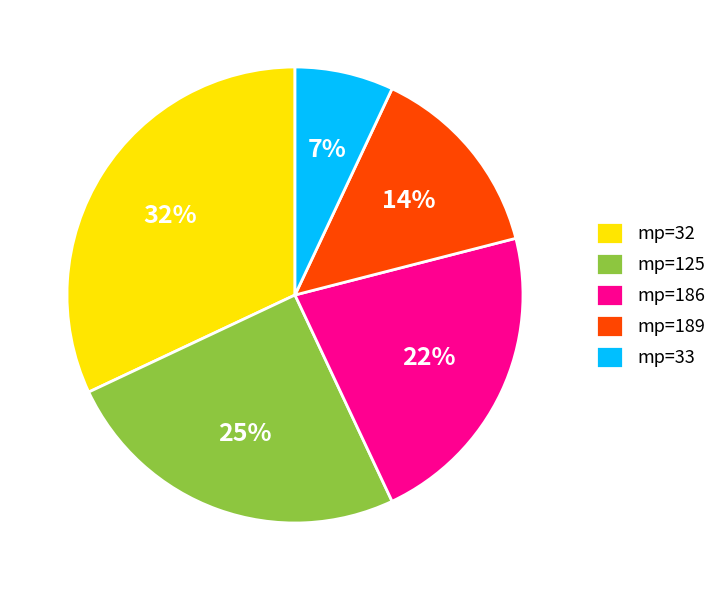

Approximately how many times larger is the value at mp=33 compared to mp=125?

0.3